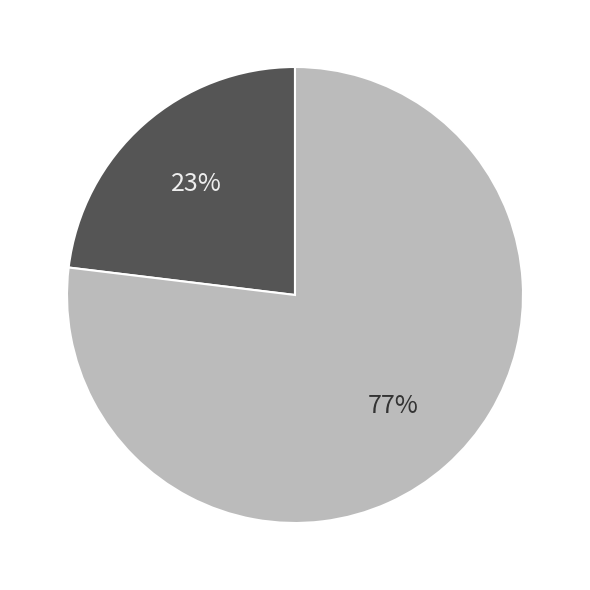

To the nearest percent, what is the difference between the largest and smallest slice percentages?

54%